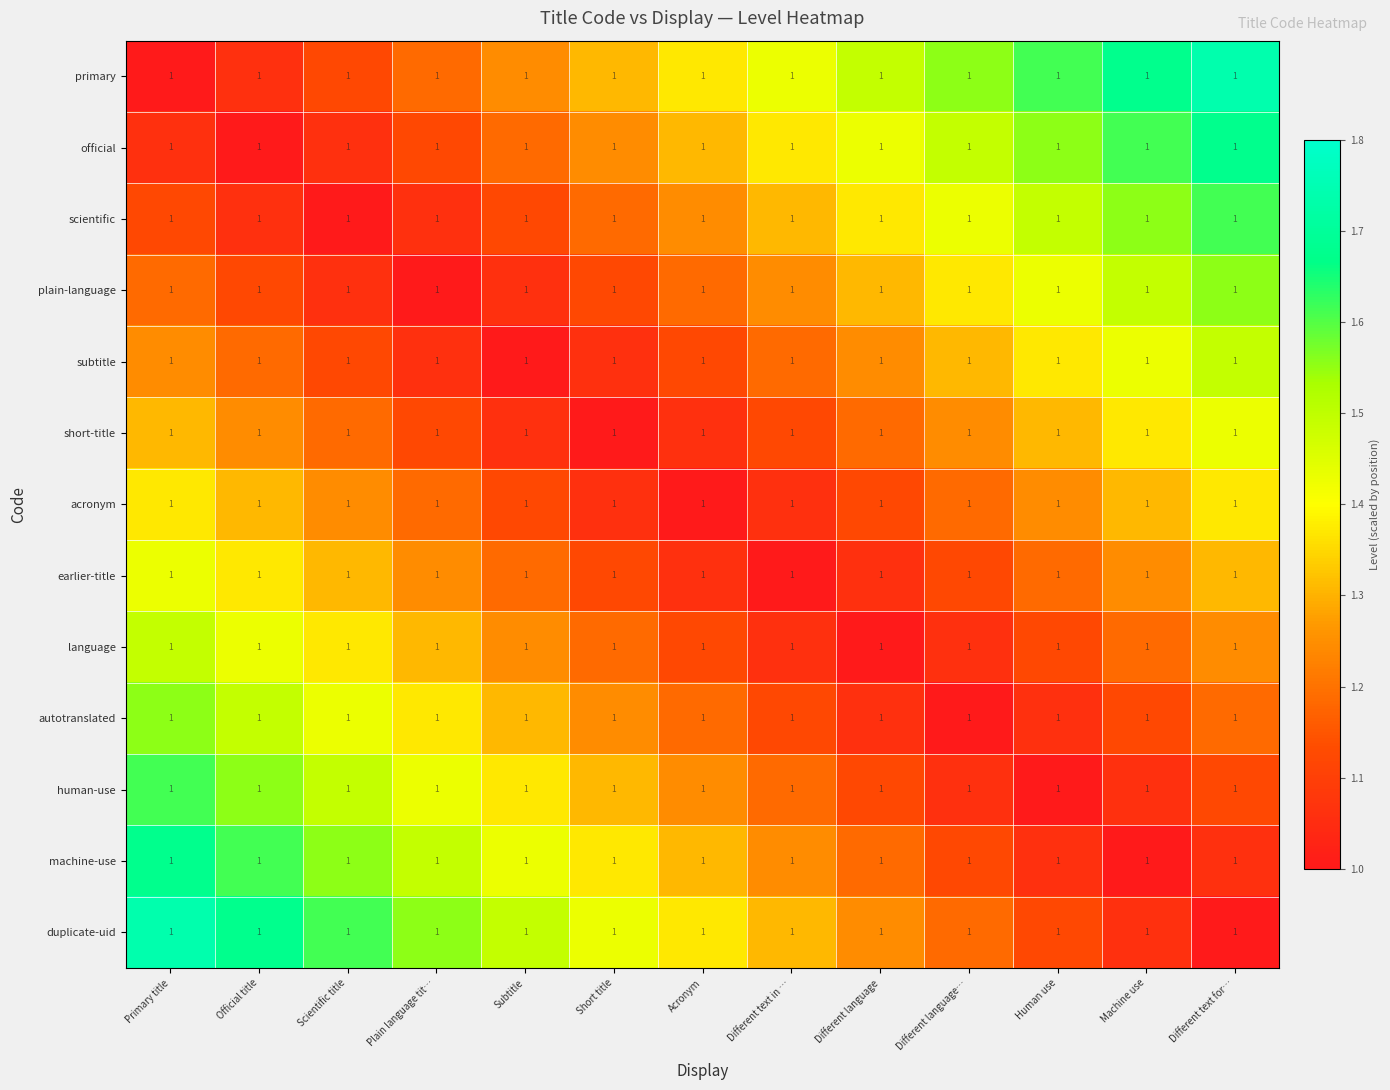

What is the spread (max minus min) of values at Official title?

0.7